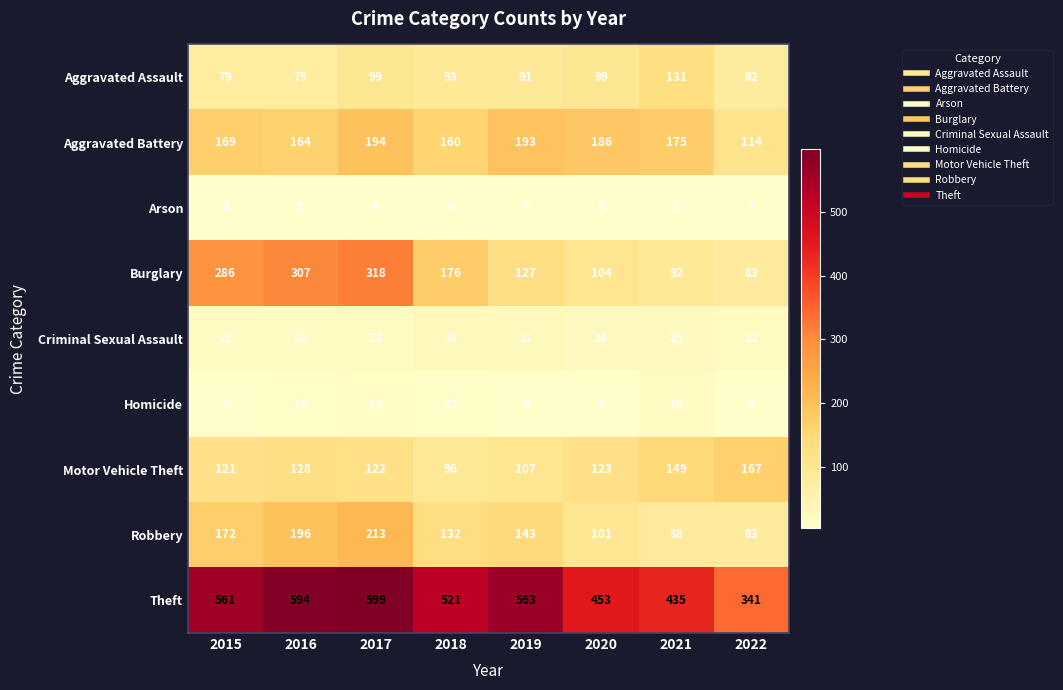

Is the value of Criminal Sexual Assault at 2015 greater than the value of Theft at 2019?

No